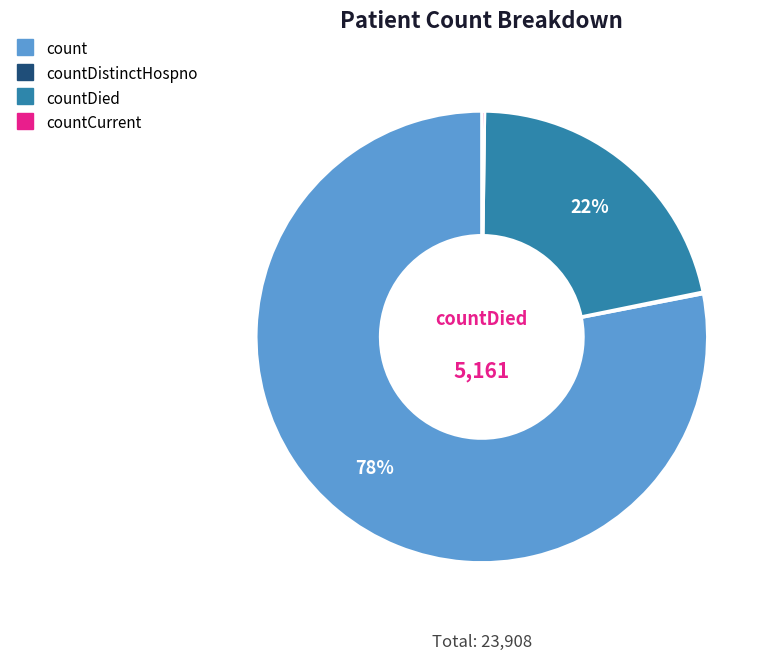

To the nearest percent, what is the average slice percentage?

25%